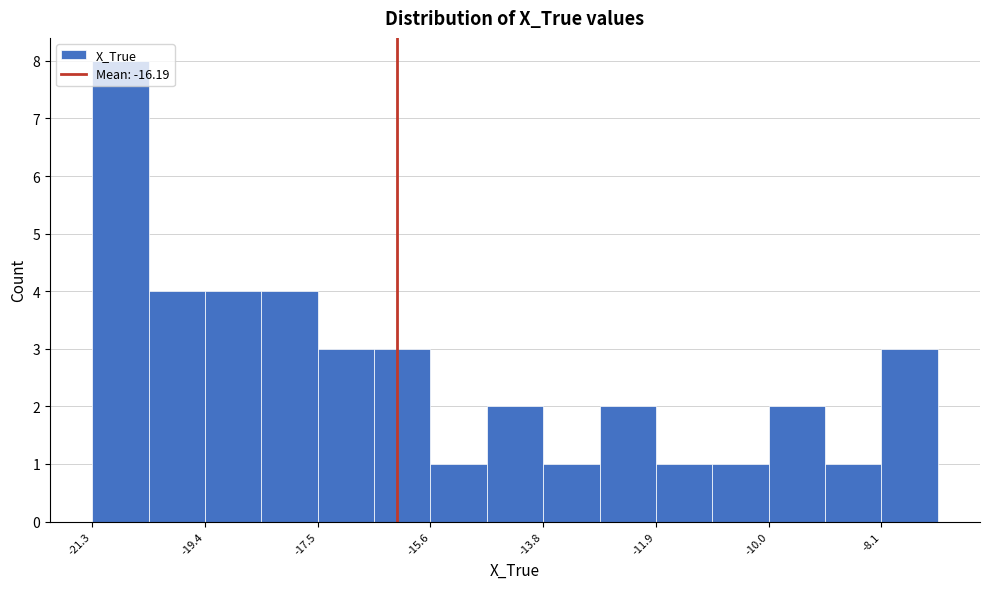

Reading left to right, list every bar in this chart as the range it spans on the x-axis followed by its height. Neither the bar edges nor the heights are printed on the chart, so give them approximately, as read against the axes.

-21.2 to -20.4: 8
-20.4 to -19.4: 4
-19.4 to -18.4: 4
-18.4 to -17.6: 4
-17.6 to -16.6: 3
-16.6 to -15.6: 3
-15.6 to -14.6: 1
-14.6 to -13.8: 2
-13.8 to -12.8: 1
-12.8 to -11.8: 2
-11.8 to -11.0: 1
-11.0 to -10.0: 1
-10.0 to -9.0: 2
-9.0 to -8.2: 1
-8.2 to -7.2: 3